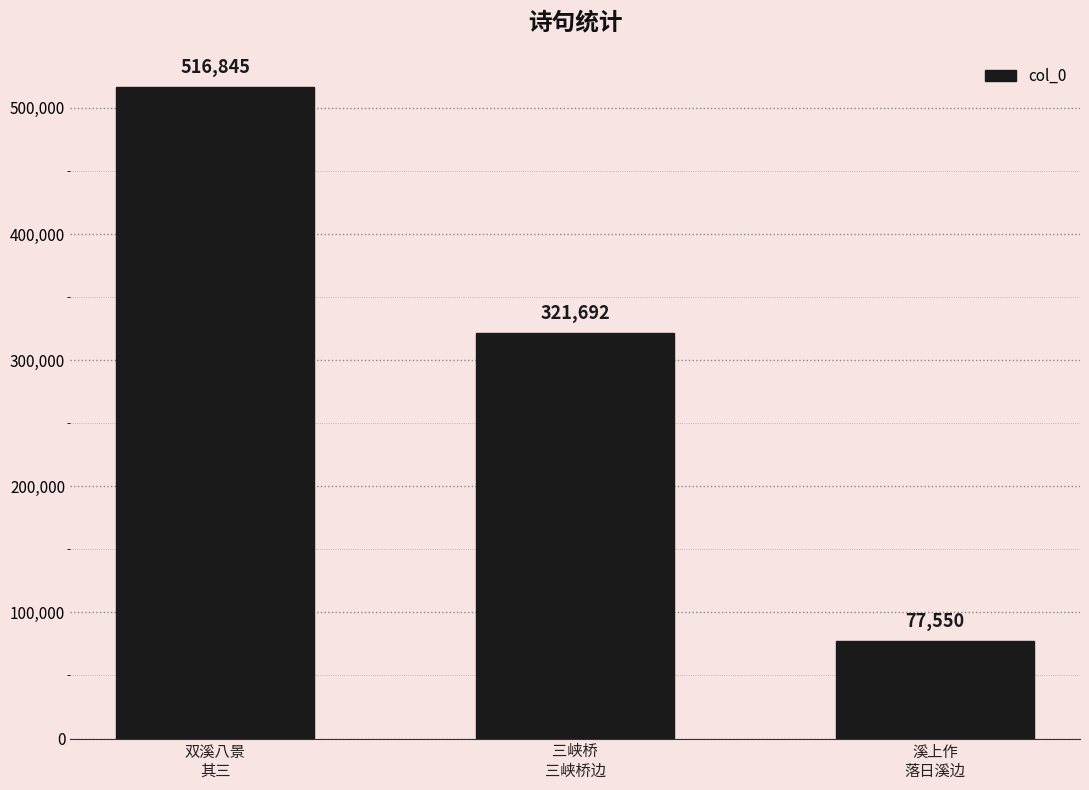

Is it true that the value at 三峡桥
三峡桥边 is 181176?

False